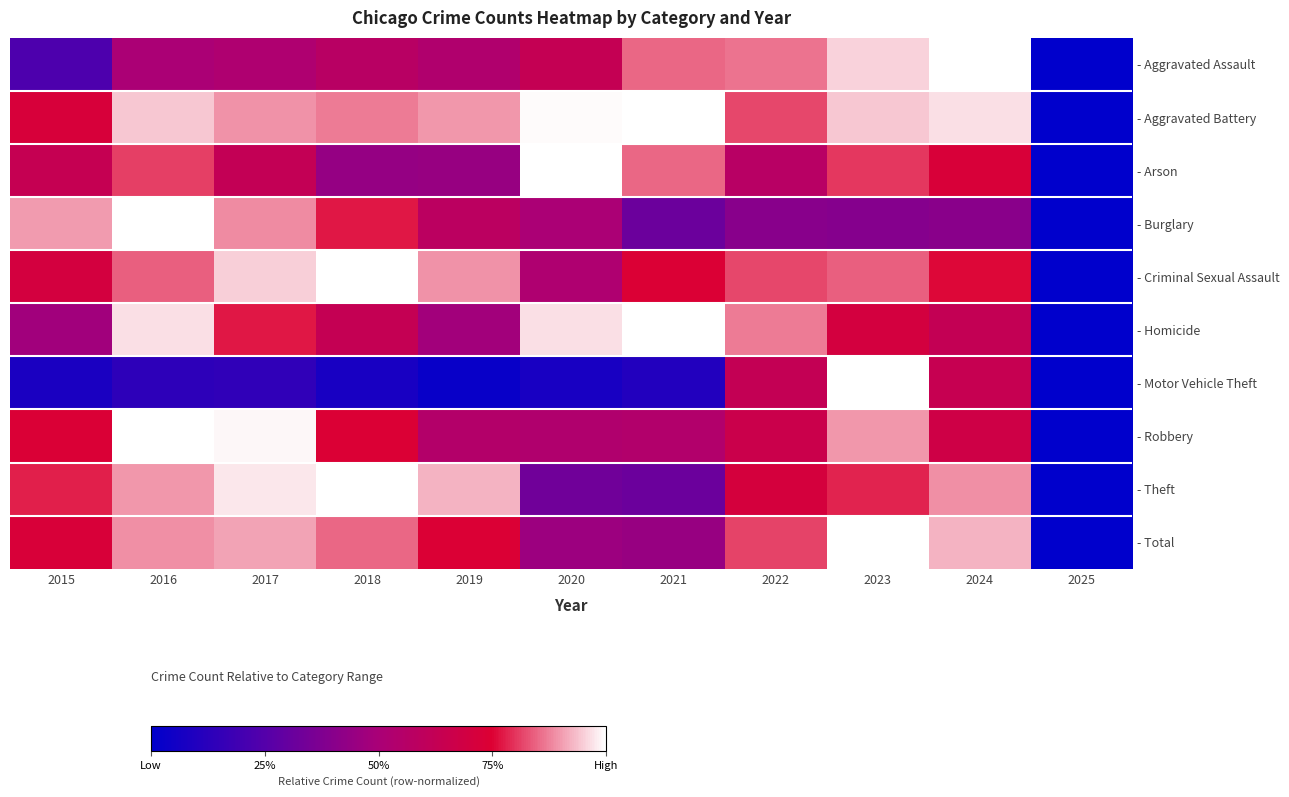

How many data points does each series have?

11